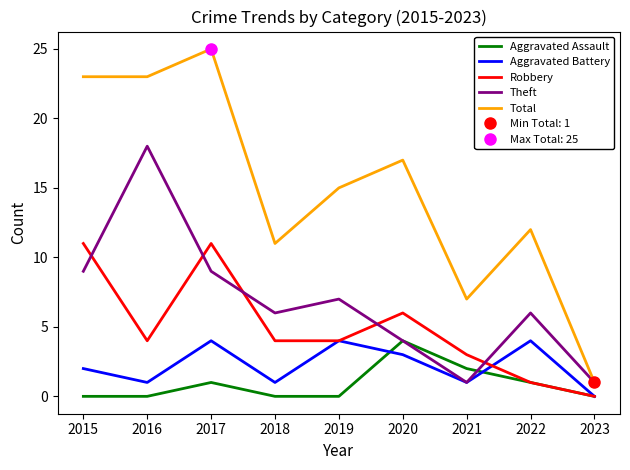

Reading right to left, extract all data points from this chart.

Aggravated Assault: 2023=0	2022=1	2021=2	2020=4	2019=0	2018=0	2017=1	2016=0	2015=0
Aggravated Battery: 2023=0	2022=4	2021=1	2020=3	2019=4	2018=1	2017=4	2016=1	2015=2
Robbery: 2023=0	2022=1	2021=3	2020=6	2019=4	2018=4	2017=11	2016=4	2015=11
Theft: 2023=1	2022=6	2021=1	2020=4	2019=7	2018=6	2017=9	2016=18	2015=9
Total: 2023=1	2022=12	2021=7	2020=17	2019=15	2018=11	2017=25	2016=23	2015=23